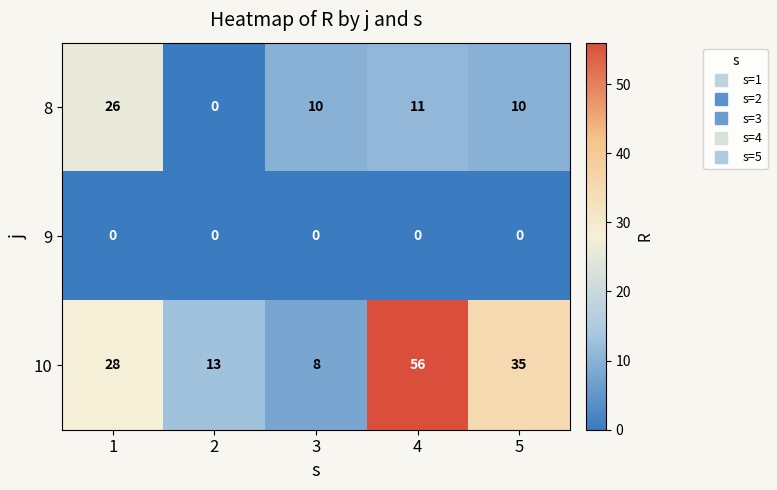

The 9 series shows 0 at 3. True or false?

True